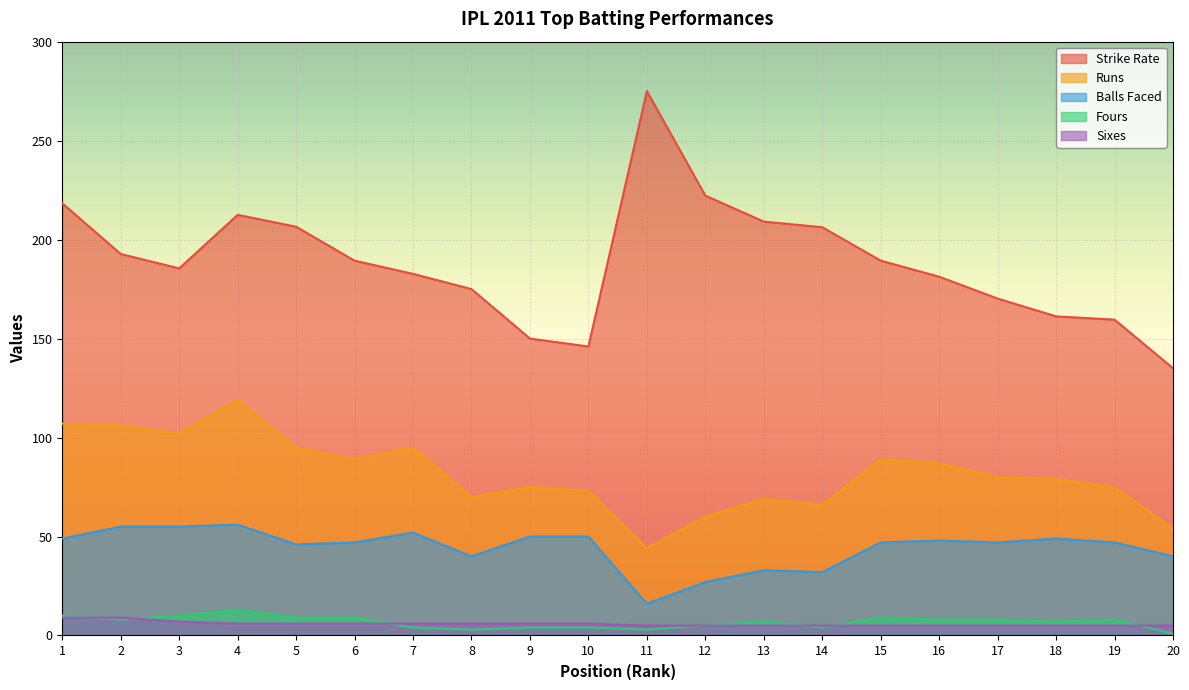

What is the value of the Runs point at the 11th from the left?

44.0